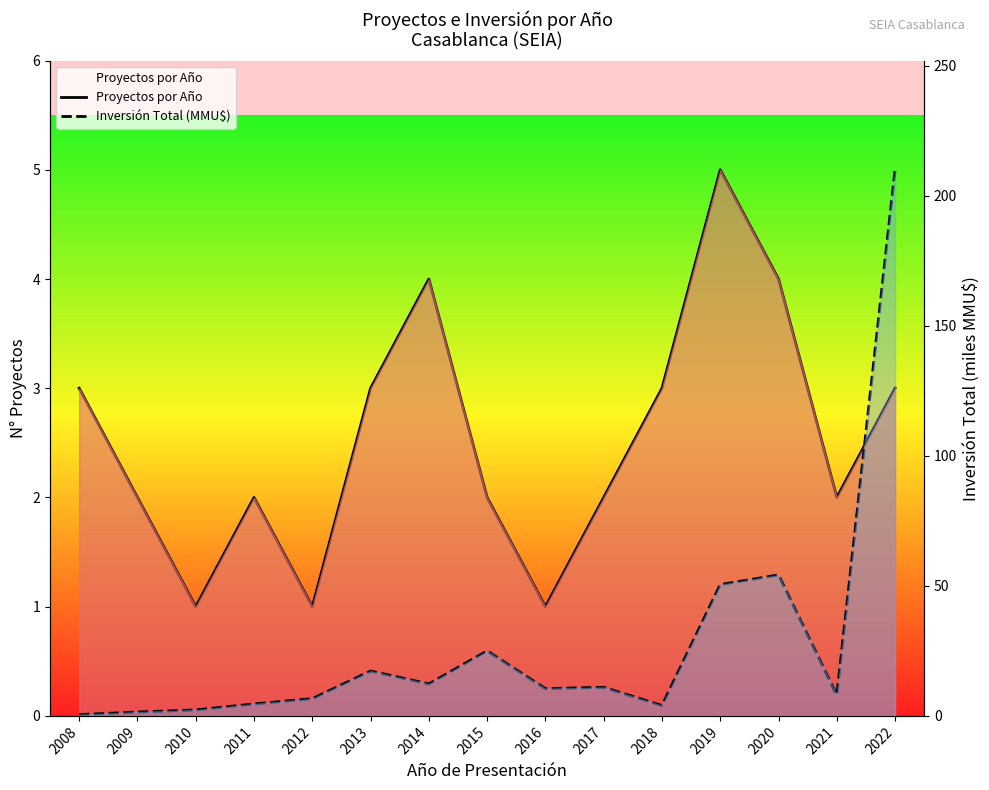

What is the sum of the Proyectos por Año values at 2019 and 2013?

8.0